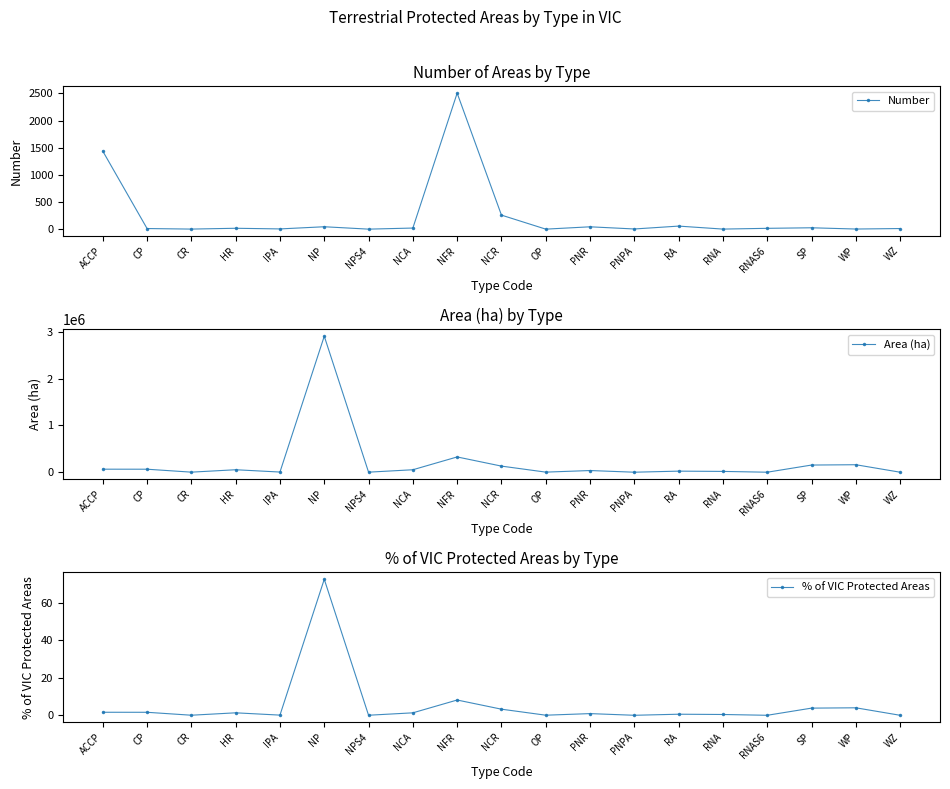

What is the sum of all Number values?

4468